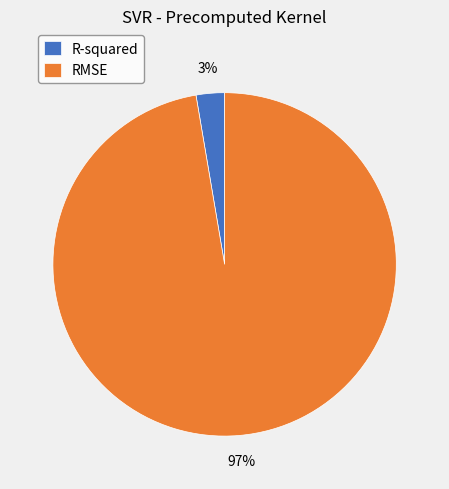

Rank the categories by value from lowest to highest.

R-squared, RMSE